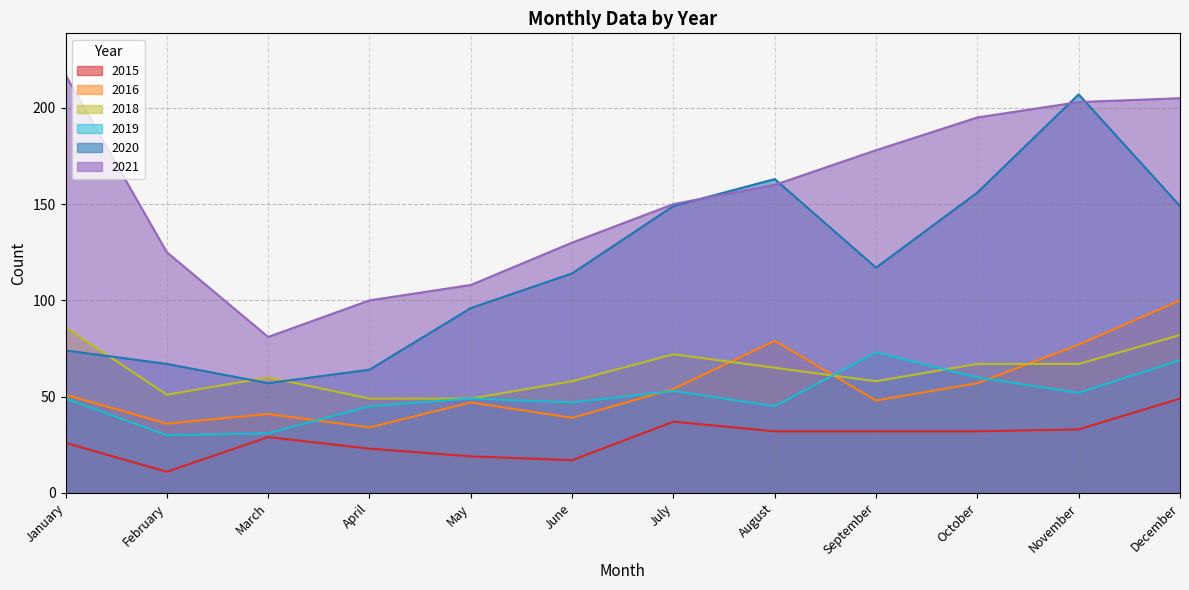

Rank the categories by 2015 value from highest to lowest.

December, July, November, August, September, October, March, January, April, May, June, February